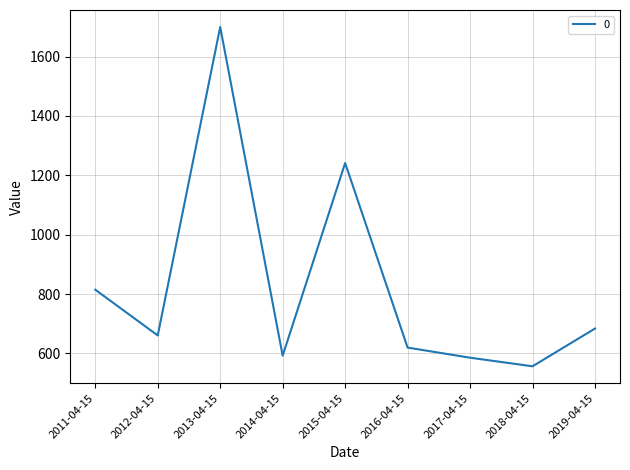

How many lines are shown in the chart?

1